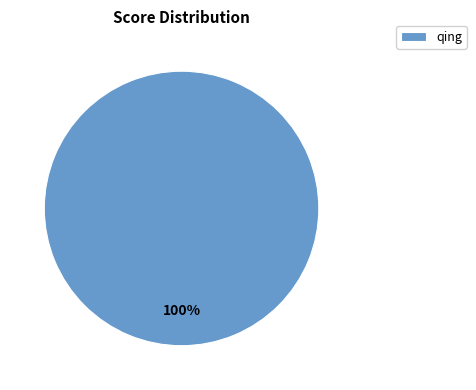

The qing slice represents 92% of the pie. True or false?

False